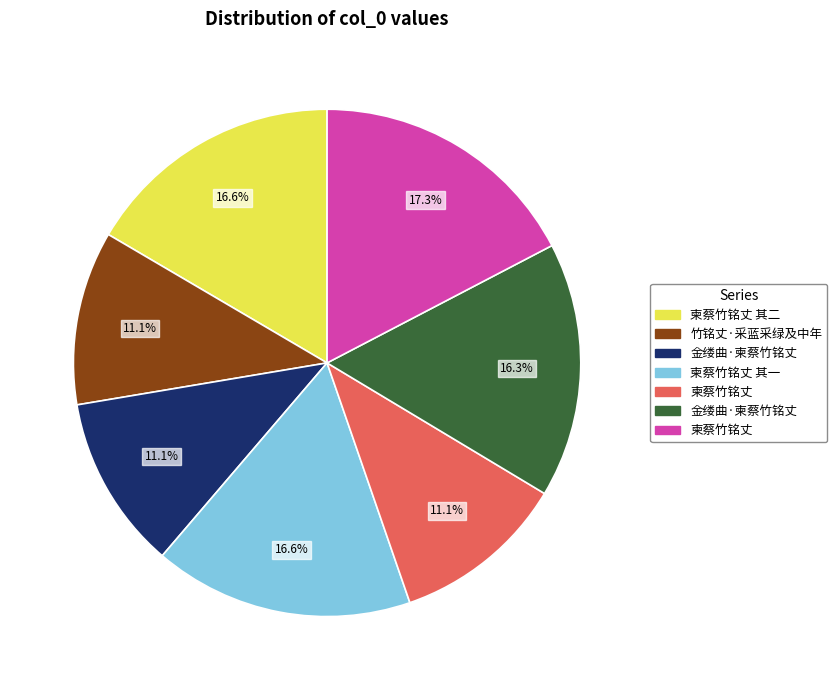

Does any single category account for the majority?

No